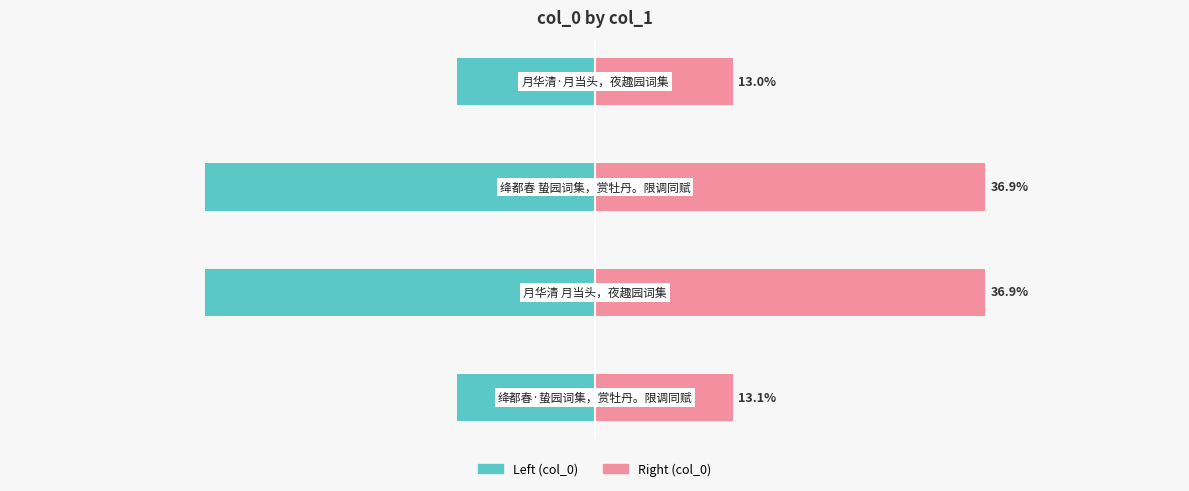

Is the value of Left (col_0) at 0 greater than the value of Right (col_0) at 2?

No